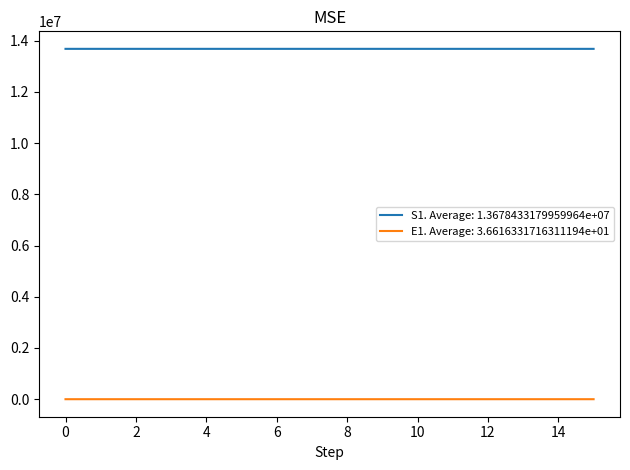

What is the greatest value displayed?

13678500.0